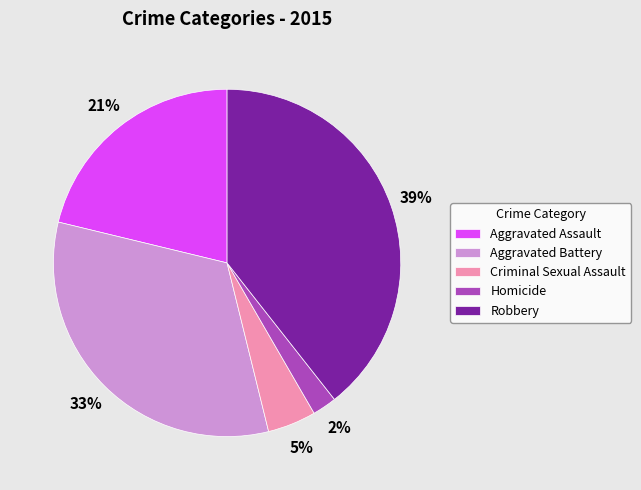

Combined, do Homicide and Criminal Sexual Assault account for over 50%?

No